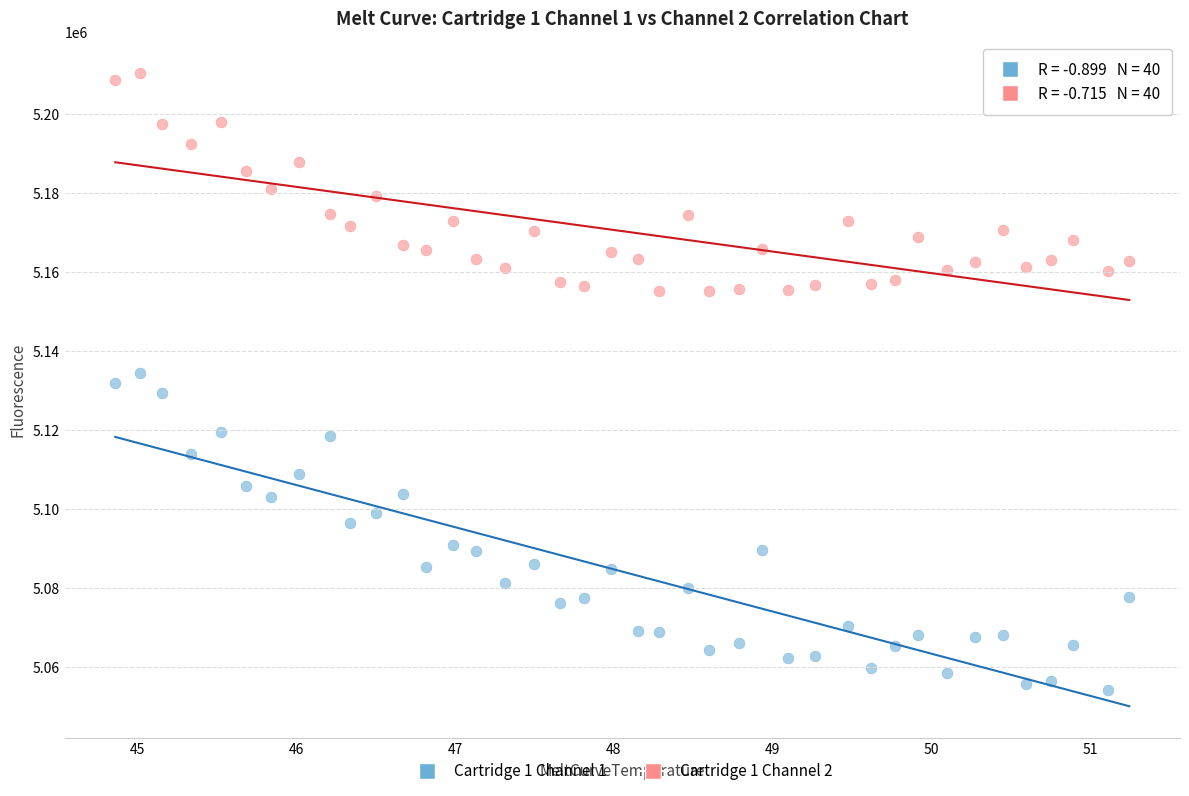

Across all data points, what is the range of Y values (max minus min)?

156163